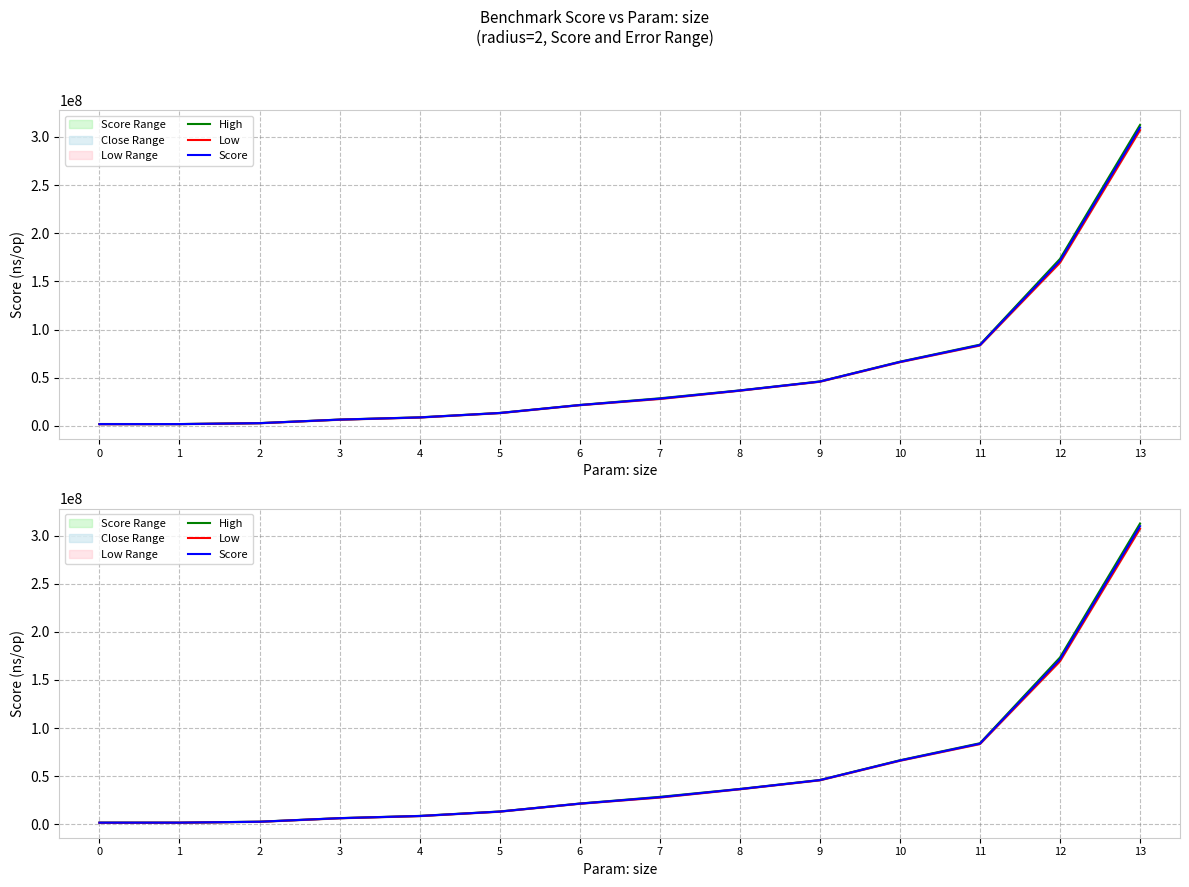

List the labels in order of Score value, smallest first.

0, 1, 2, 3, 4, 5, 6, 7, 8, 9, 10, 11, 12, 13